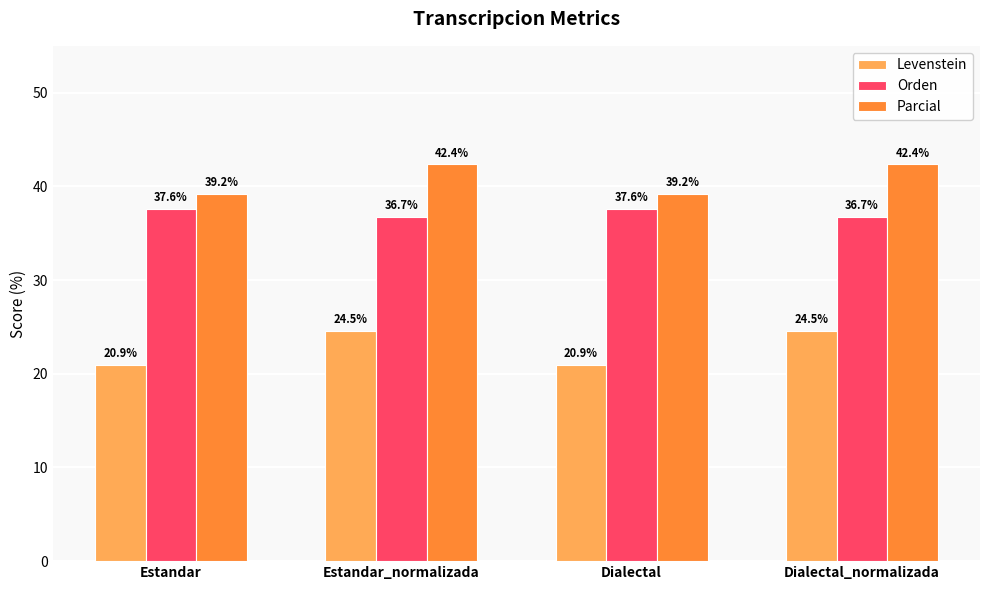

Read the Parcial value at Estandar_normalizada.

42.4